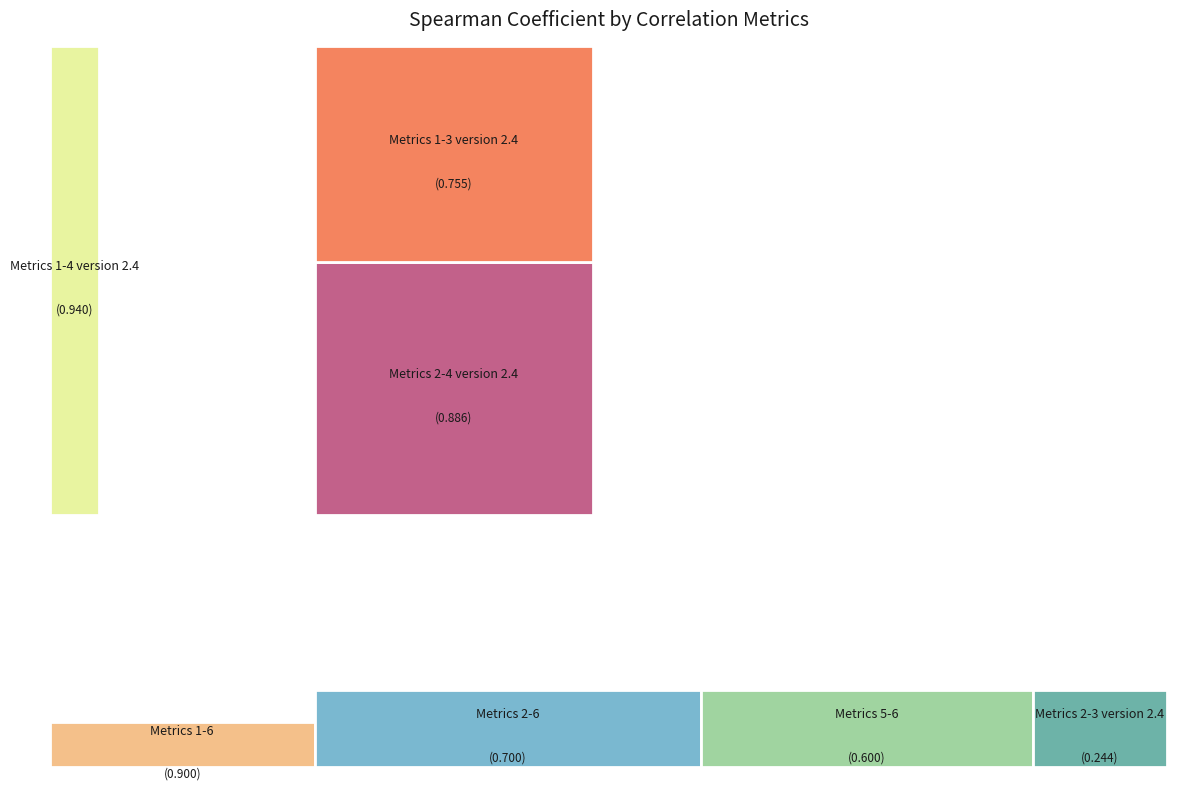

Count the number of slices in the pie.

7